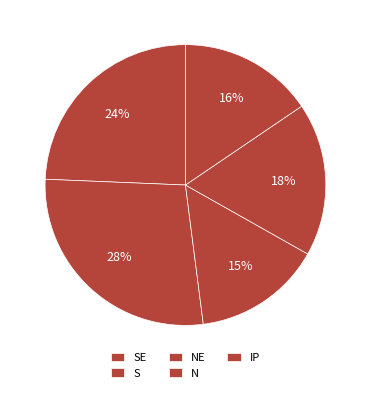

Is N the majority of the pie?

No